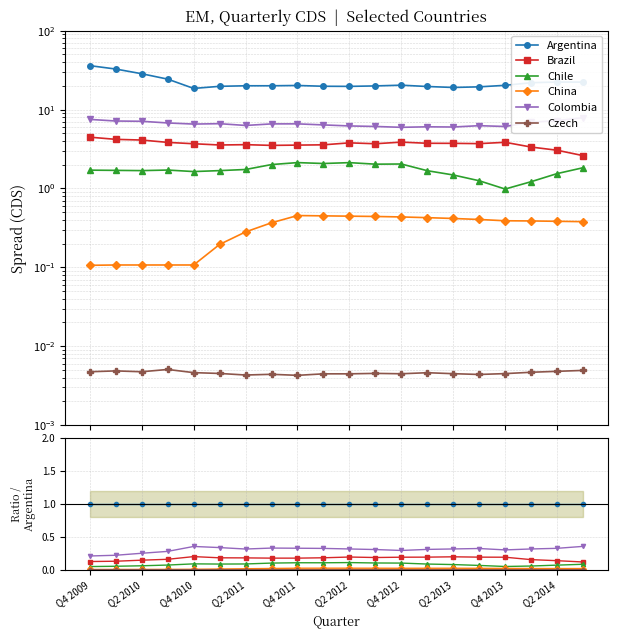

Reading left to right, transcribe all the data shown in this chart.

Argentina: 1.0	1.0	1.0	1.0	1.0	1.0	1.0	1.0	1.0	1.0	1.0	1.0	1.0	1.0	1.0	1.0	1.0	1.0	1.0	1.0
Brazil: 0.1	0.1	0.1	0.2	0.2	0.2	0.2	0.2	0.2	0.2	0.2	0.2	0.2	0.2	0.2	0.2	0.2	0.2	0.1	0.1
Chile: 0.0	0.1	0.1	0.1	0.1	0.1	0.1	0.1	0.1	0.1	0.1	0.1	0.1	0.1	0.1	0.1	0.0	0.1	0.1	0.1
China: 0.0	0.0	0.0	0.0	0.0	0.0	0.0	0.0	0.0	0.0	0.0	0.0	0.0	0.0	0.0	0.0	0.0	0.0	0.0	0.0
Colombia: 0.2	0.2	0.2	0.3	0.4	0.3	0.3	0.3	0.3	0.3	0.3	0.3	0.3	0.3	0.3	0.3	0.3	0.3	0.3	0.4
Czech: 0.0	0.0	0.0	0.0	0.0	0.0	0.0	0.0	0.0	0.0	0.0	0.0	0.0	0.0	0.0	0.0	0.0	0.0	0.0	0.0